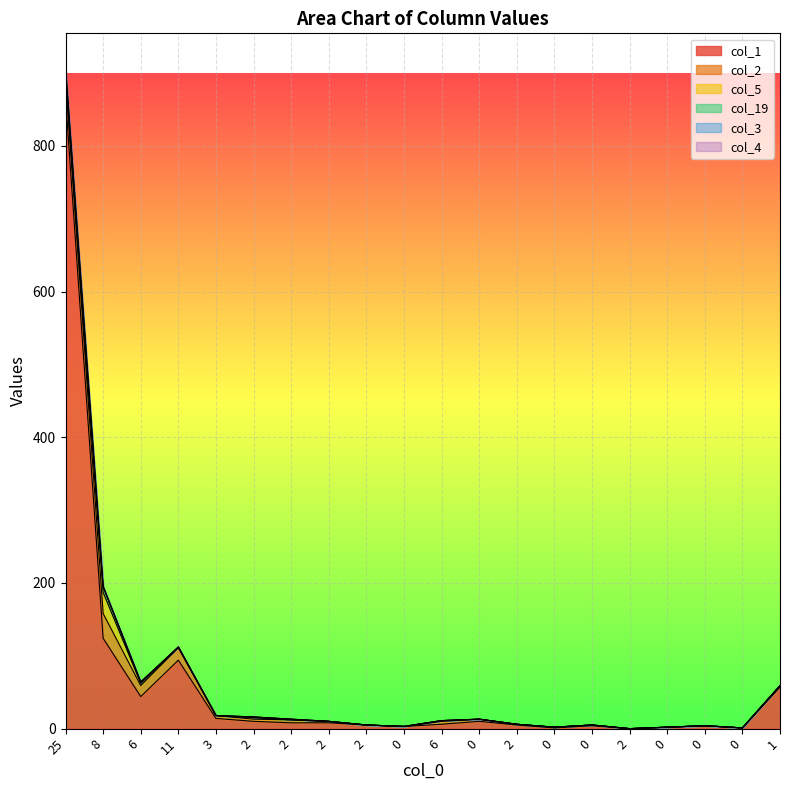

What is the label of the 4th point from the left?

11